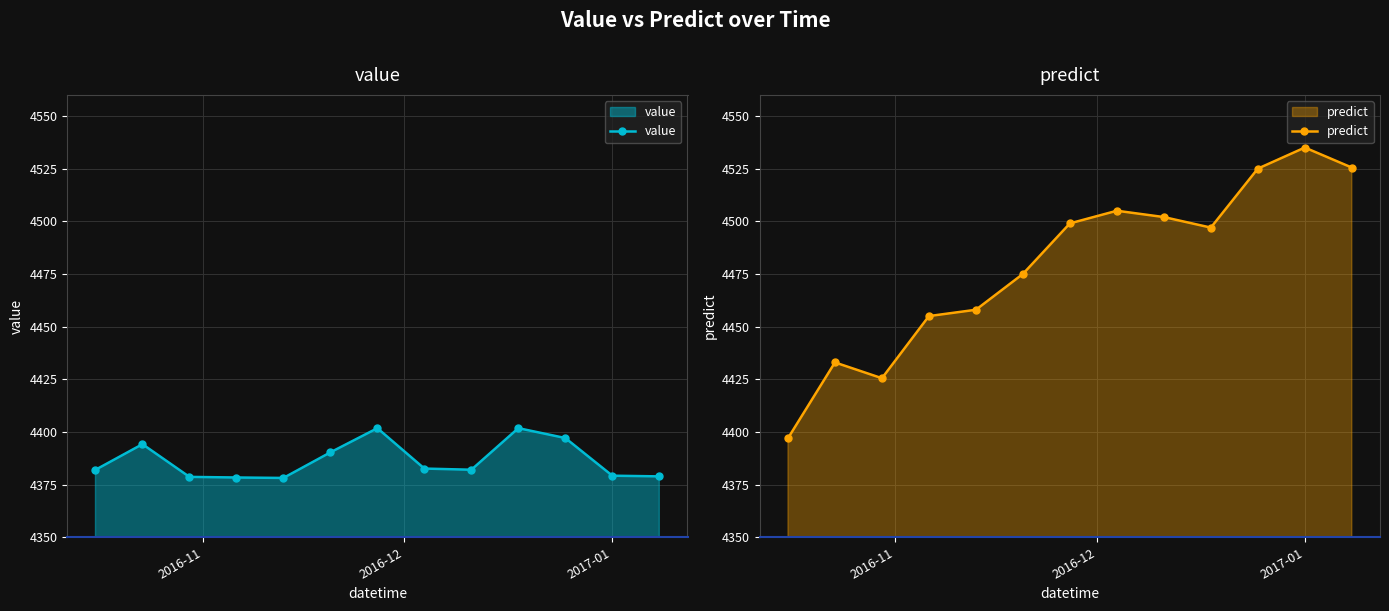

Rank the series by their maximum value, from lowest to highest.

value, predict